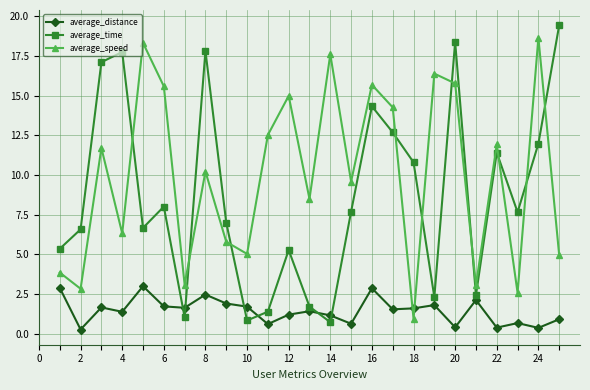

List the series in order of their overall mean, highest first.

average_speed, average_time, average_distance